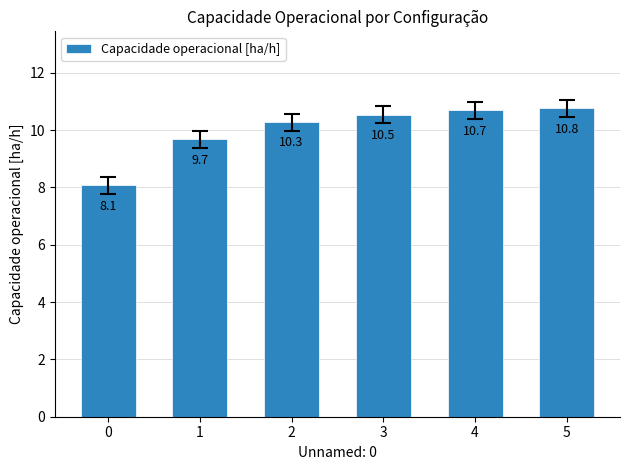

What value does the data have at 0?

8.1